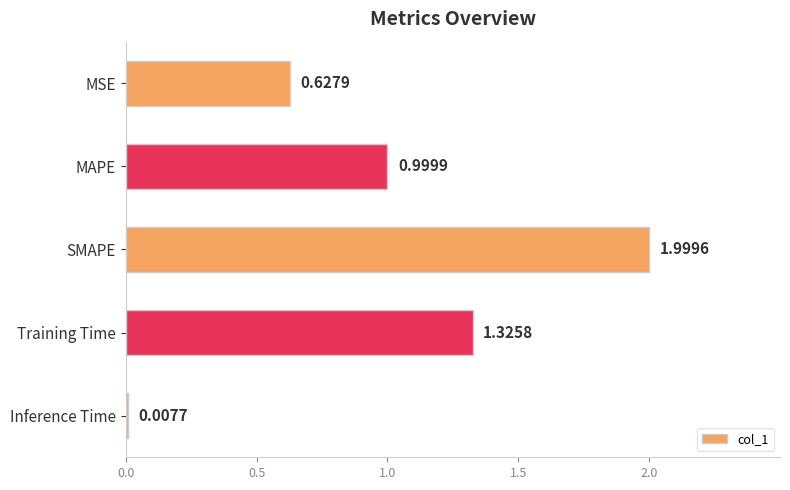

What is the change in value from MSE to SMAPE?

+1.4